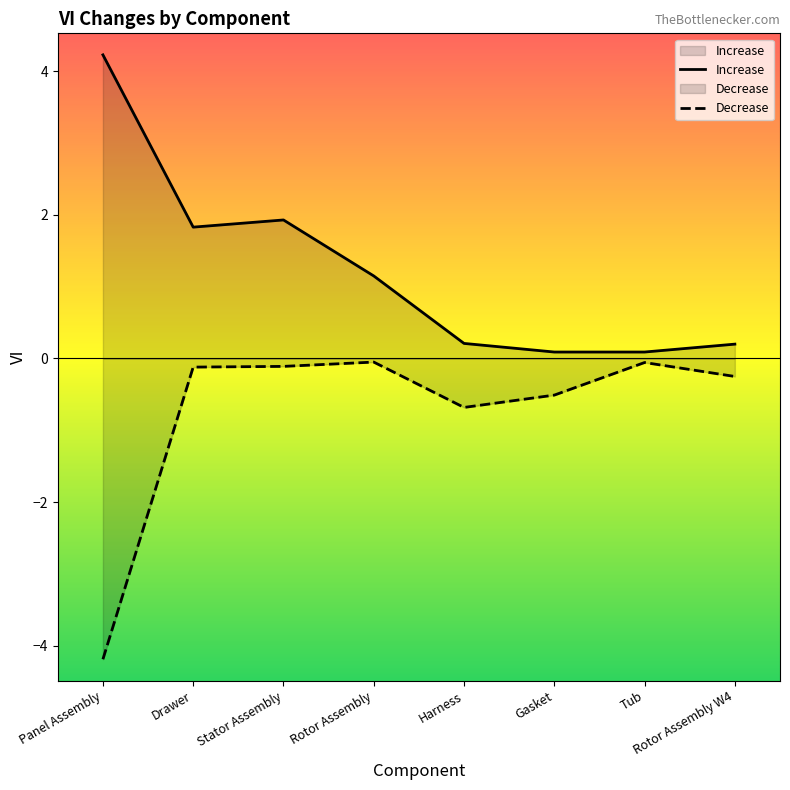

What is the spread (max minus min) of values at Gasket?

0.6